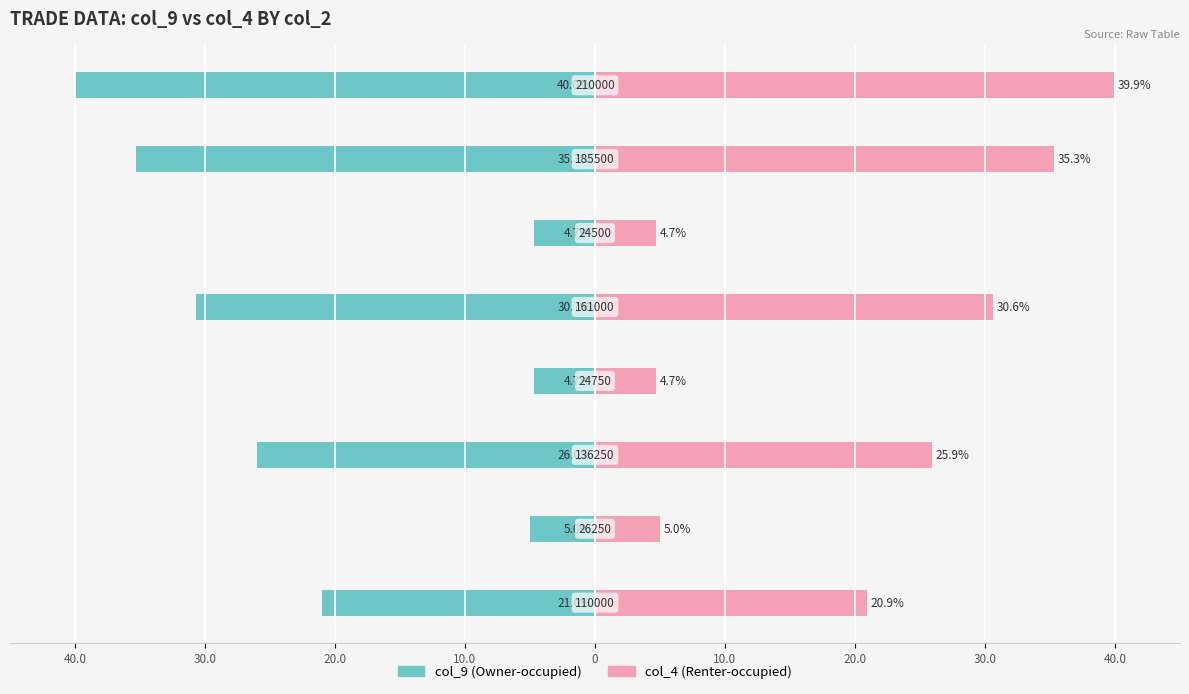

Is the value of col_4 at 0 greater than the value of col_9 at 20.0?

Yes